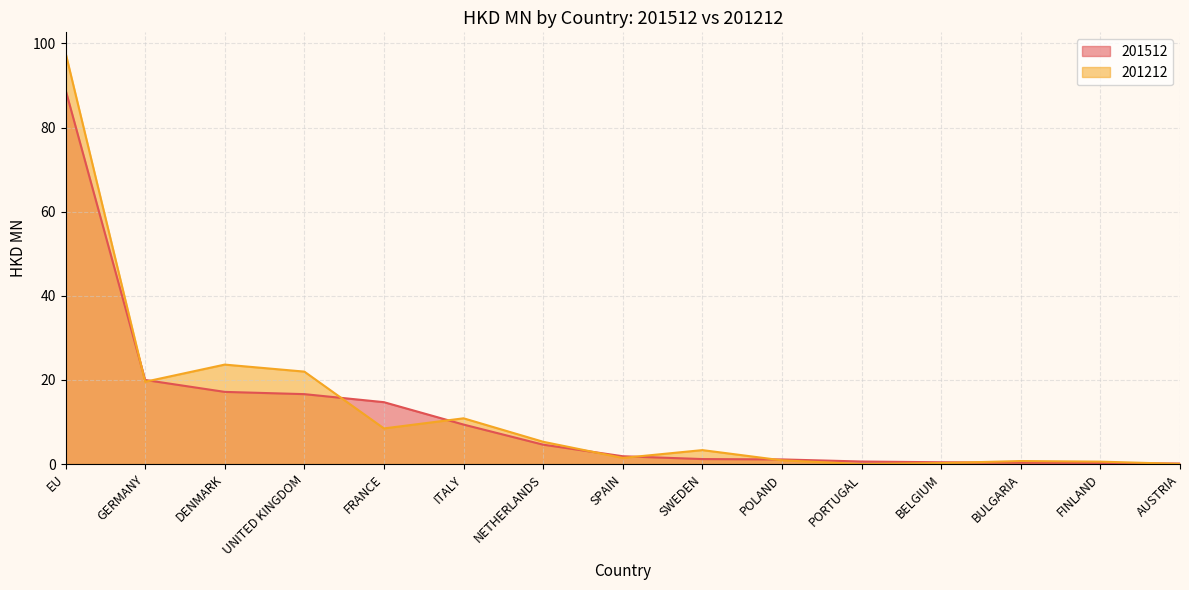

What is the spread (max minus min) of values at FINLAND?

0.3